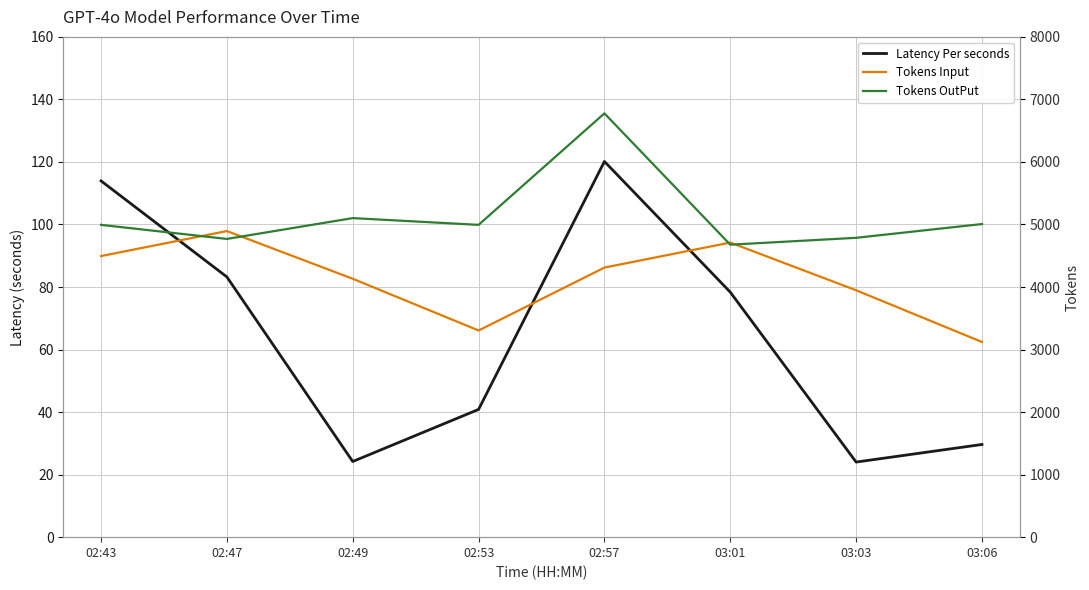

True or false: Latency Per seconds and Tokens Input cross at least once.

False